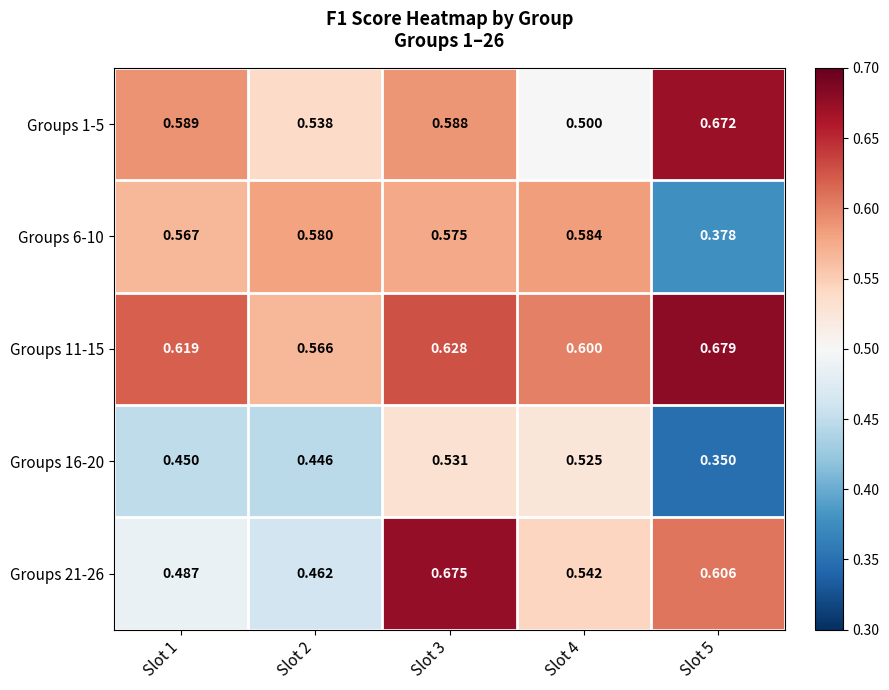

Is the value of Groups 21-26 at Slot 3 greater than the value of Groups 11-15 at Slot 2?

Yes